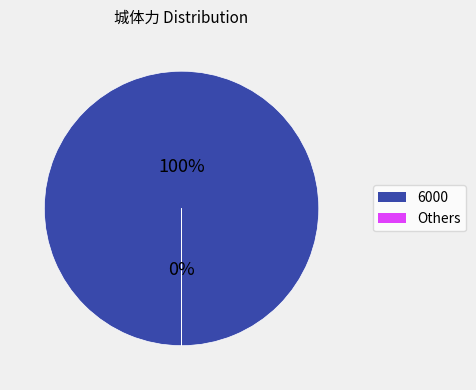

True or false: 554 accounts for 0% of the total.

True